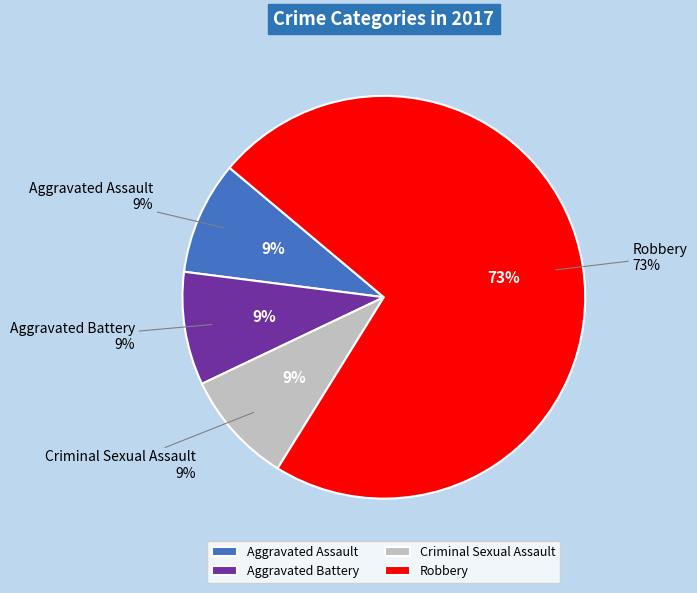

To the nearest percent, what percentage of the pie is Aggravated Assault?

9%